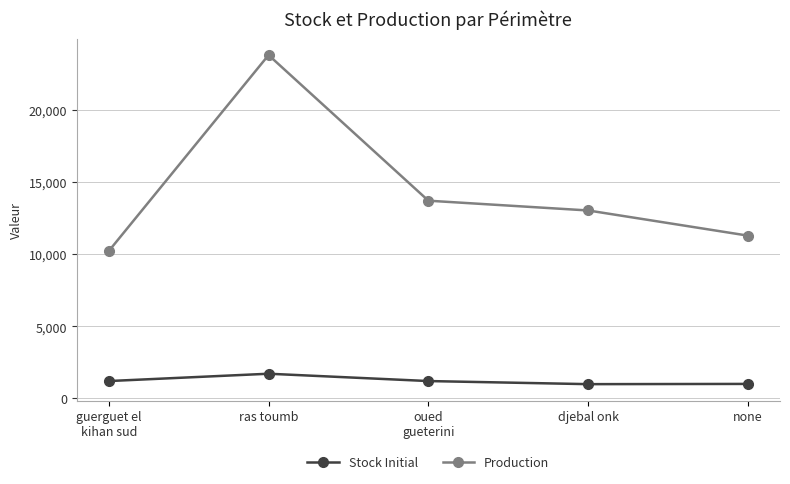

Where does the Stock Initial series first go above 1200?

guerguet el
kihan sud